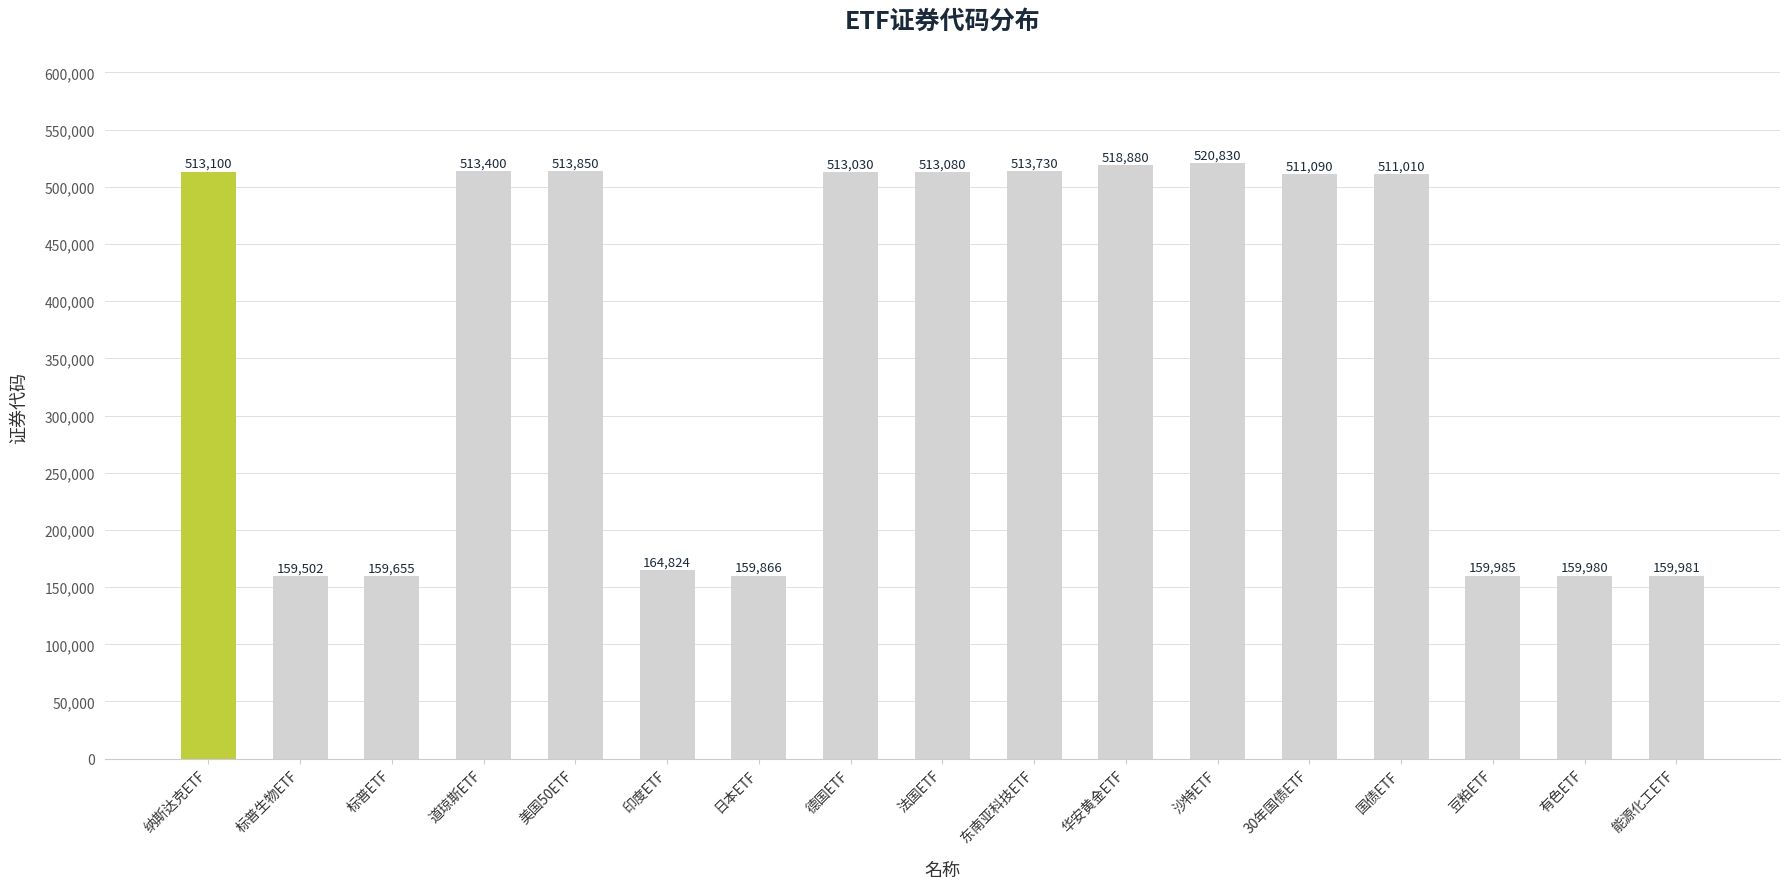

What is the change in value from 美国50ETF to 法国ETF?

-770